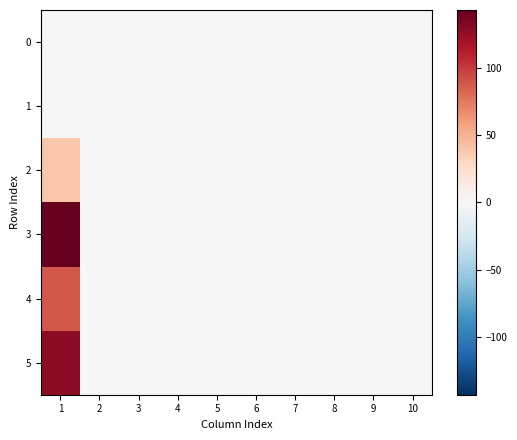

Reading left to right, list all the values displayed in this chart.

0: 1=0	2=0	3=0	4=0	5=0	6=0	7=0	8=0	9=0	10=0
1: 1=0	2=0	3=0	4=0	5=0	6=0	7=0	8=0	9=0	10=0
2: 1=40	2=0	3=0	4=0	5=0	6=0	7=0	8=0	9=0	10=0
3: 1=143	2=0	3=0	4=0	5=0	6=0	7=0	8=0	9=0	10=0
4: 1=89	2=0	3=0	4=0	5=0	6=0	7=0	8=0	9=0	10=0
5: 1=128	2=0	3=0	4=0	5=0	6=0	7=0	8=0	9=0	10=0